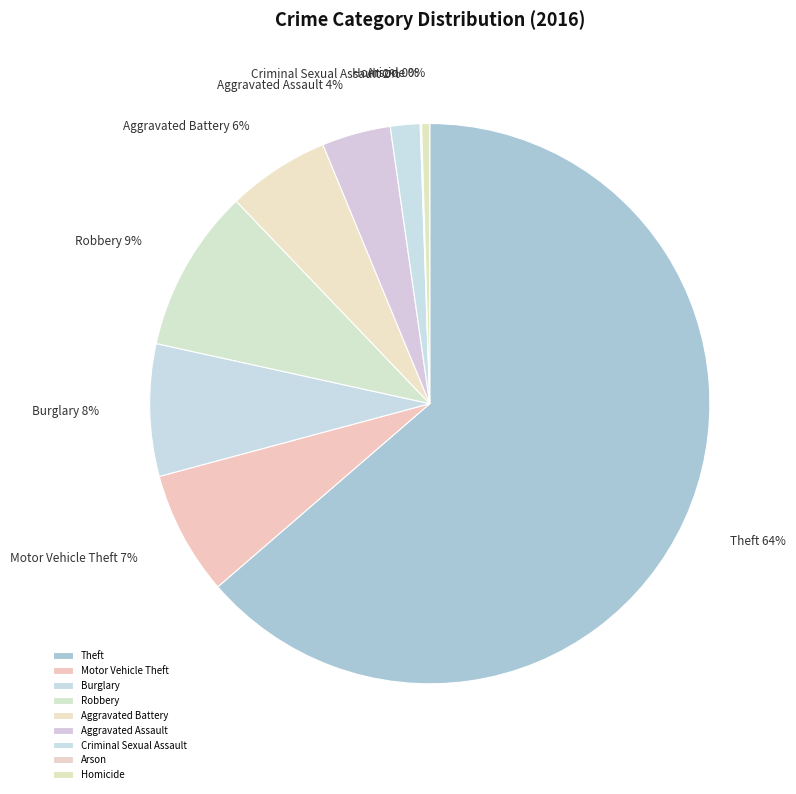

Which slice is the largest?

Theft